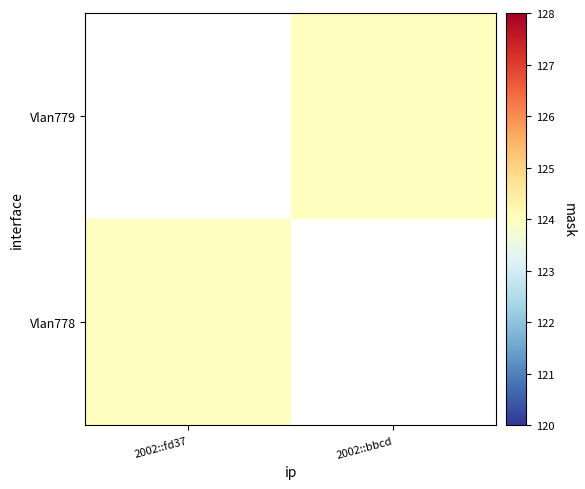

Which series has the largest total across all categories?

Vlan778